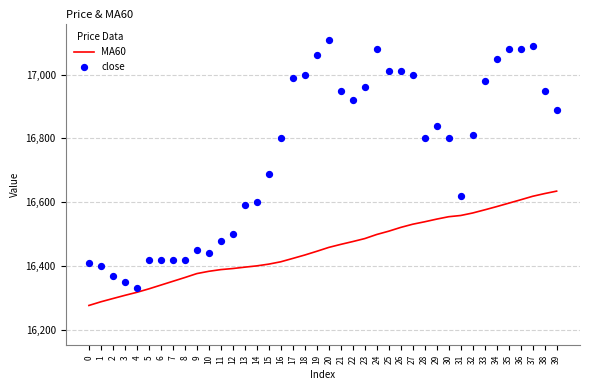

Is the value of close at 11 greater than the value of MA60 at 15?

Yes